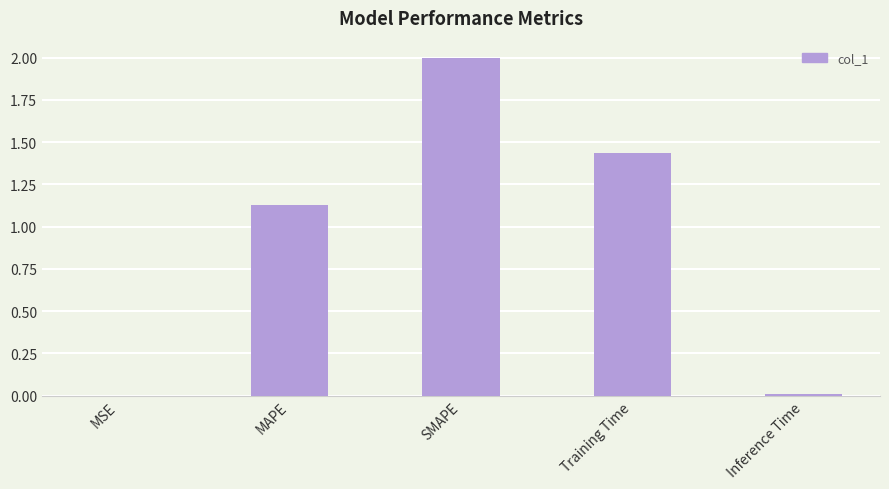

Are the bars horizontal?

No